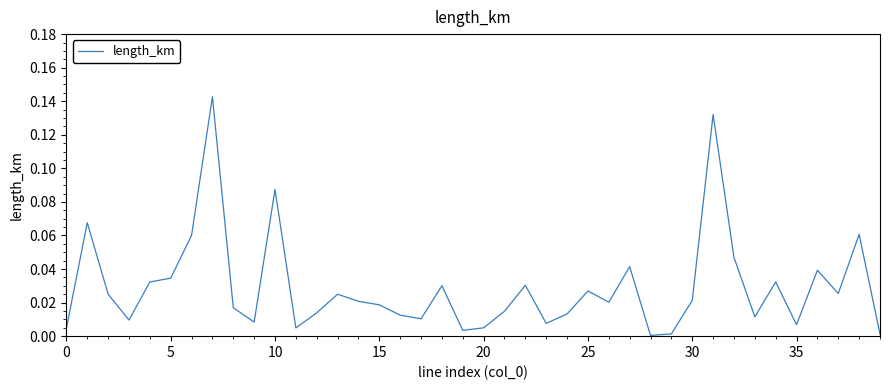

Does the chart have visible grid lines?

No